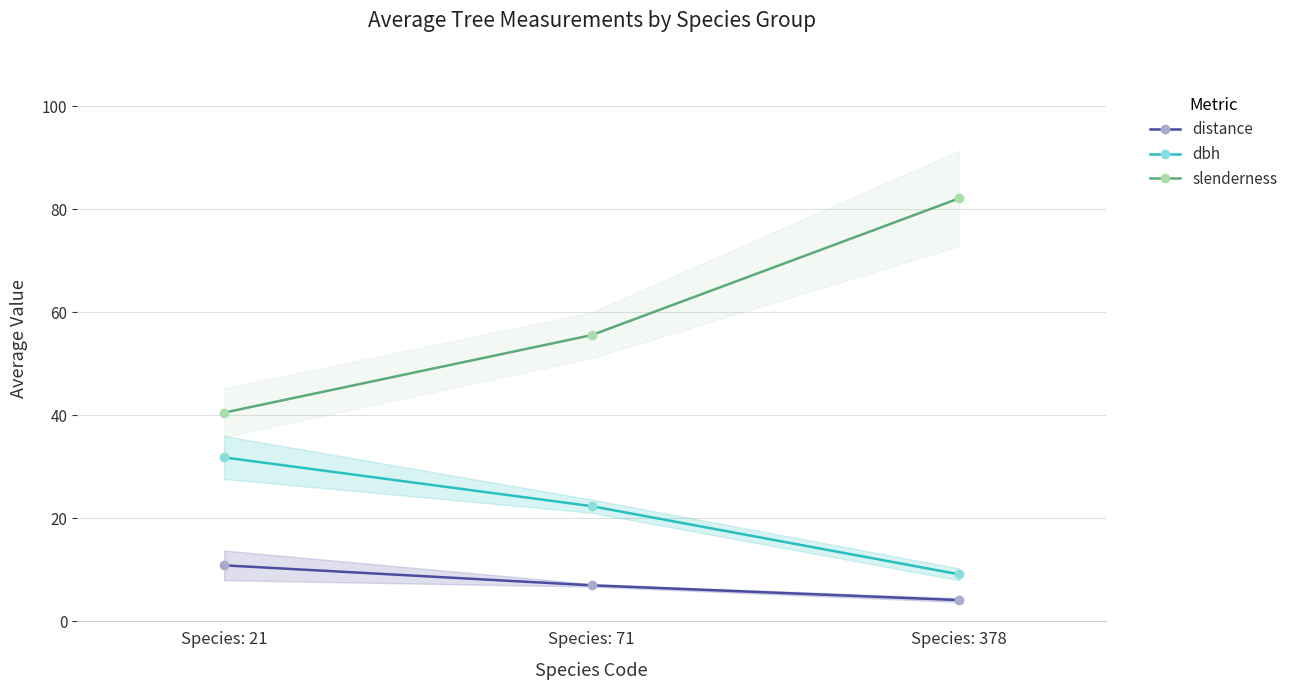

Reading left to right, list all the values displayed in this chart.

distance: Species: 21=10.9	Species: 71=7.0	Species: 378=4.1
dbh: Species: 21=31.8	Species: 71=22.4	Species: 378=9.1
slenderness: Species: 21=40.5	Species: 71=55.6	Species: 378=82.1